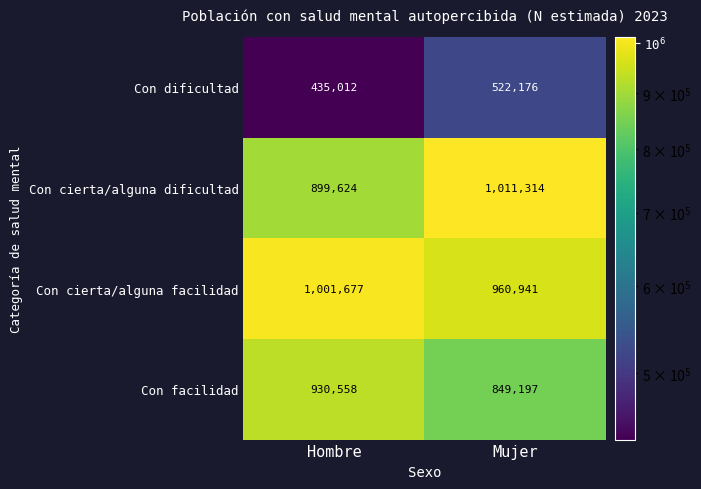

At which label is Con cierta/alguna dificultad closest to 955469?

Hombre